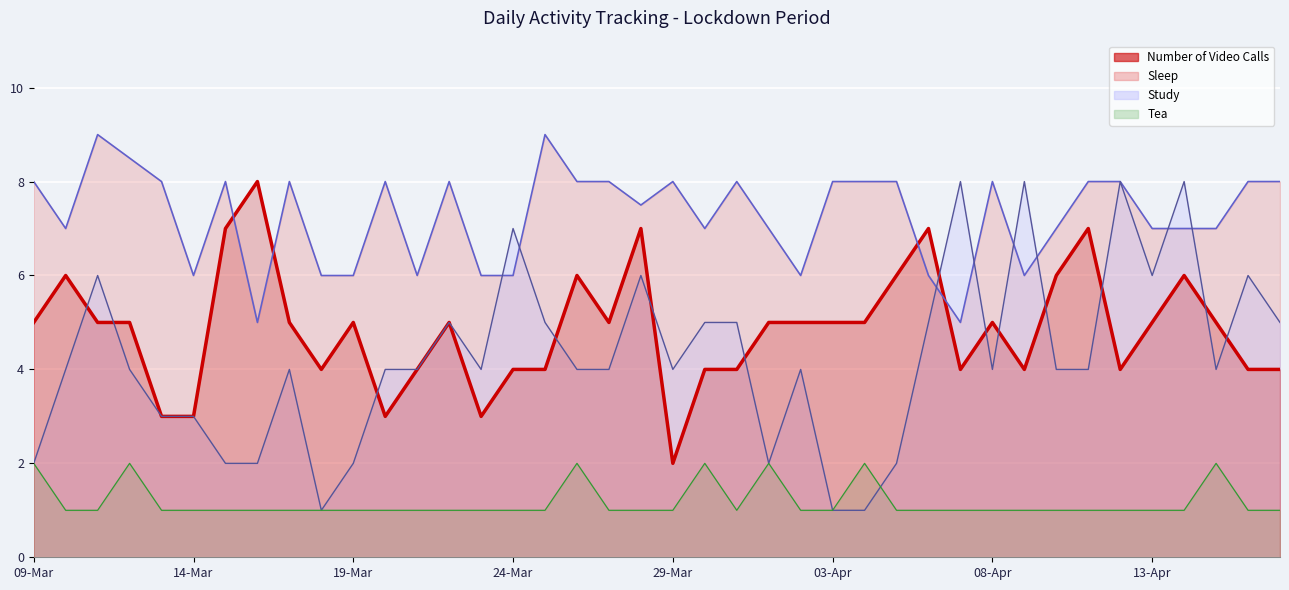

How many data points does each series have?

40